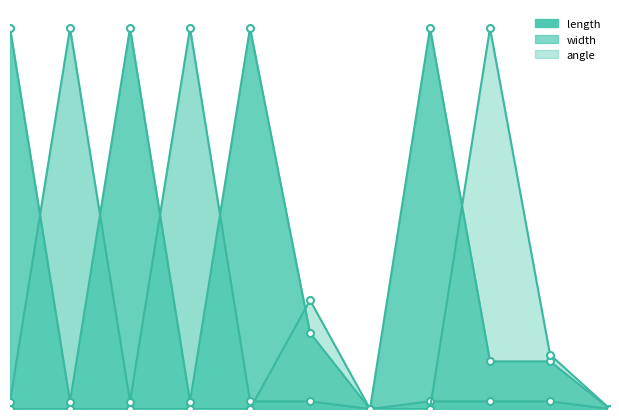

At which category does length reach its first local valley?

1